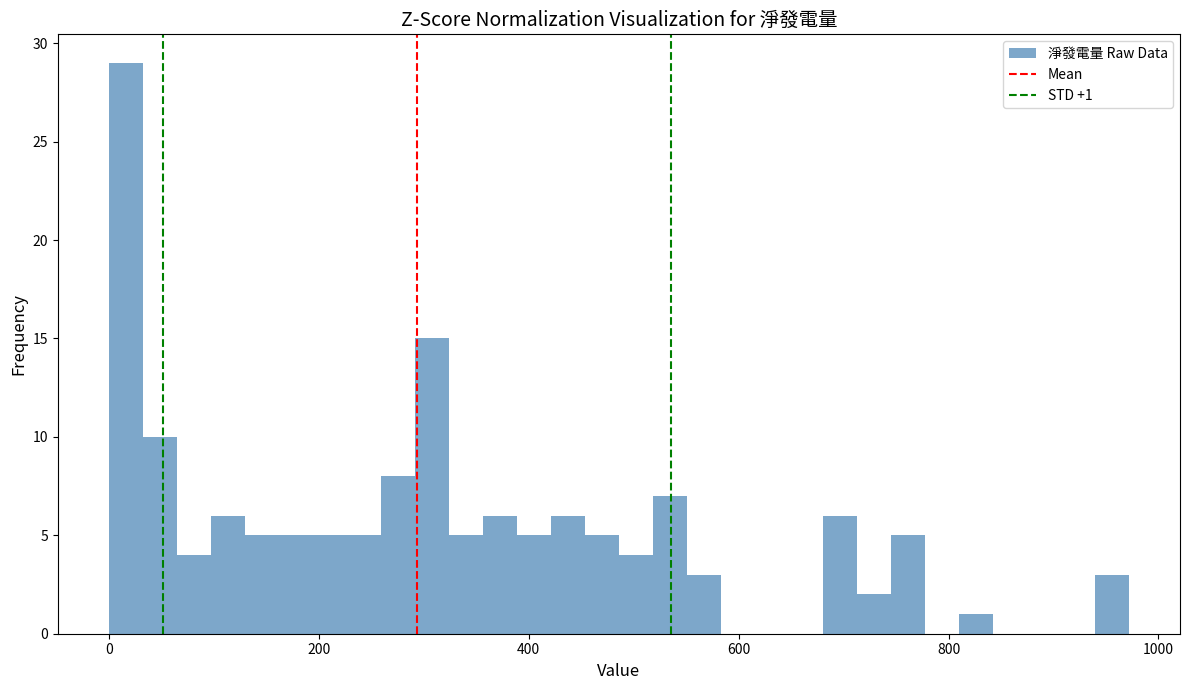

Around what value on the x-axis is the tallest bar? Give the approximate position of its centre, as read against the axis.

20